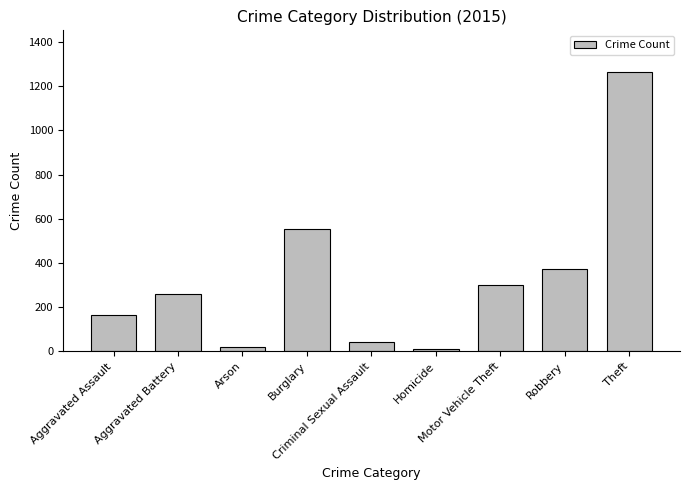

The value at Theft is 1263. True or false?

True